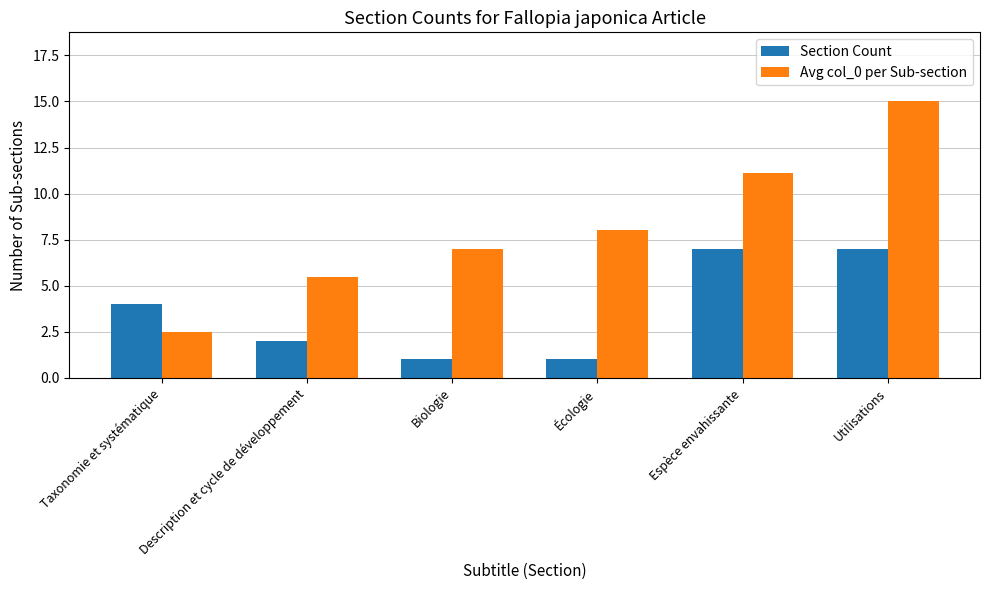

The Avg col_0 per Sub-section series shows 22.9 at Utilisations. True or false?

False